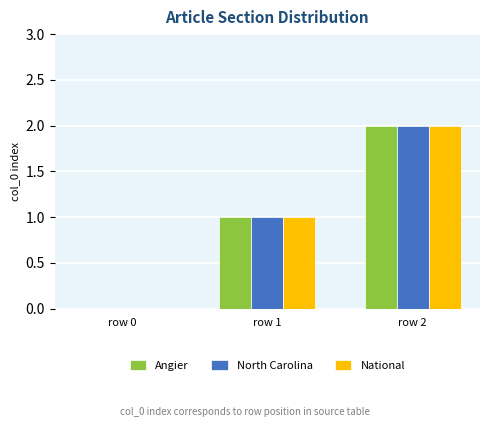

Reading left to right, extract all data points from this chart.

Angier: 0	1	2
North Carolina: 0	1	2
National: 0	1	2